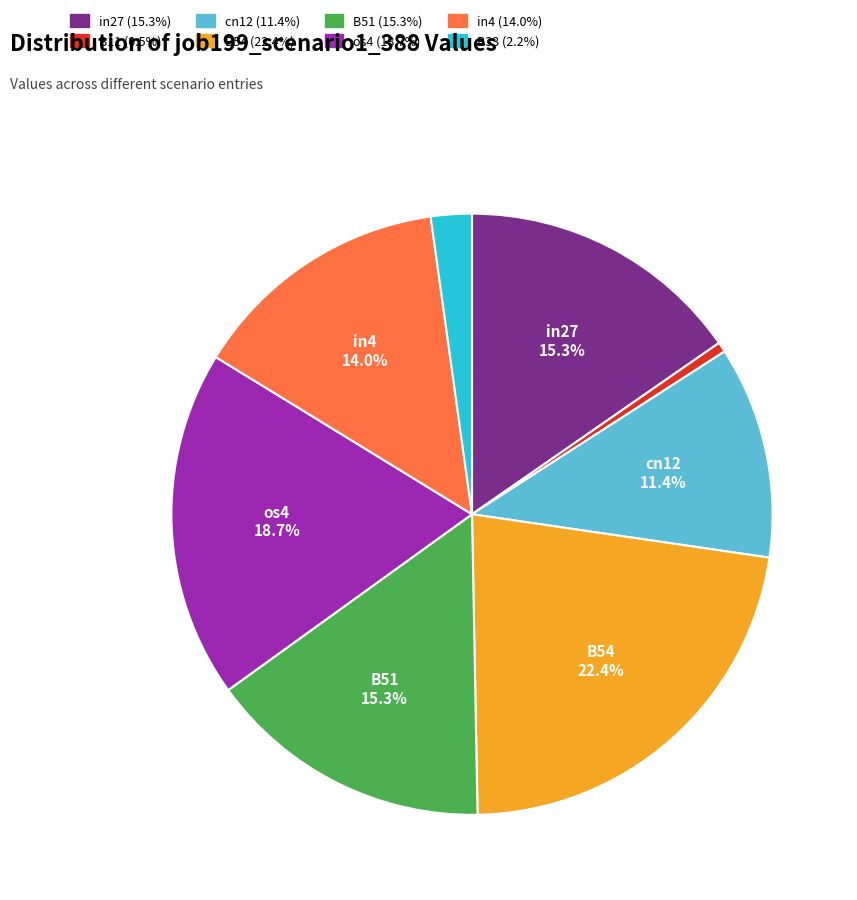

Is there a majority slice in this chart?

No